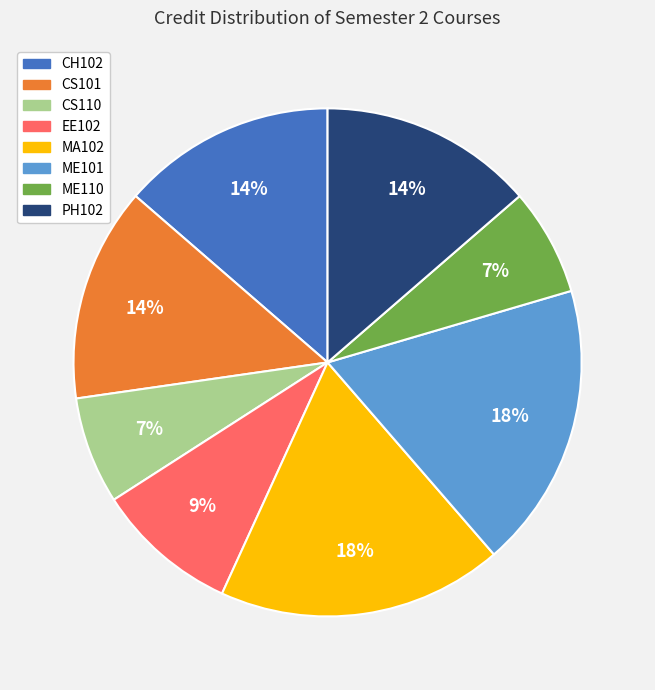

Does CH102 account for over 50% of the chart?

No